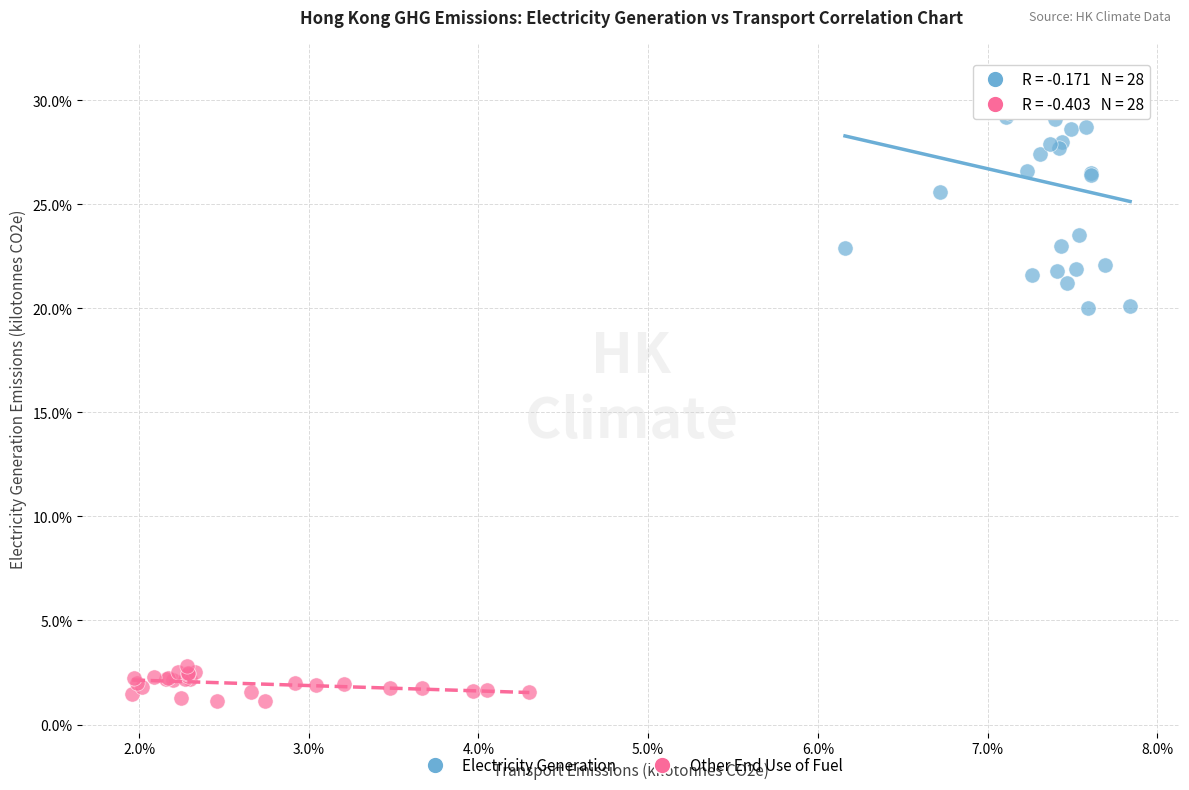

Which series has the widest spread of Y values?

Electricity Generation